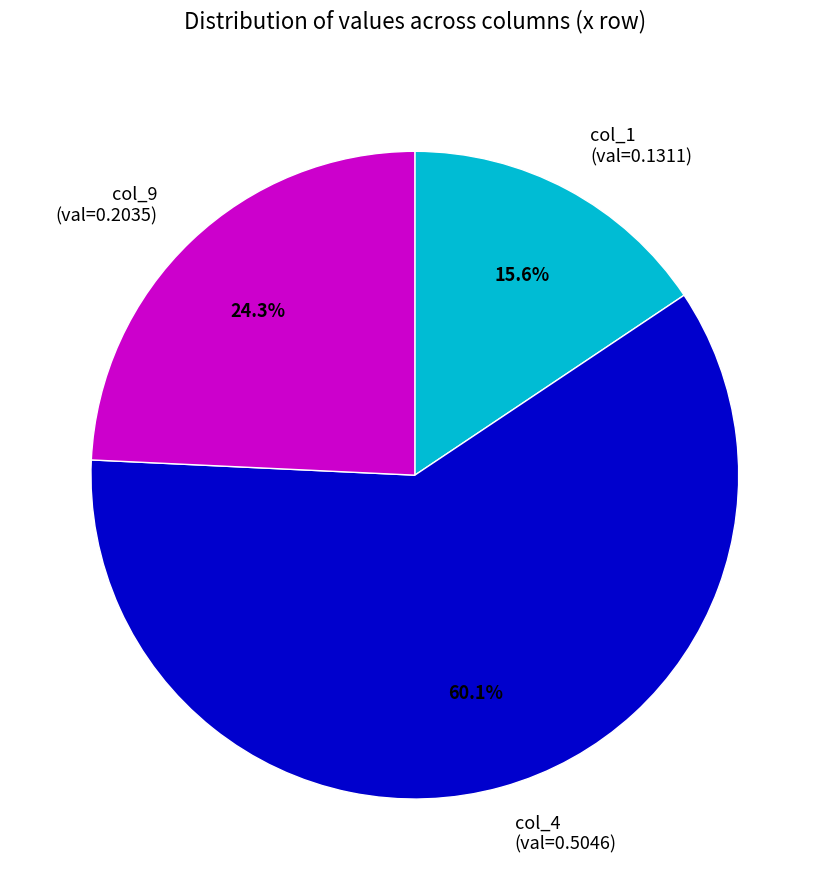

What is the ratio of the value at col_1 (val=0.1311) to the value at col_9 (val=0.2035)?

0.6